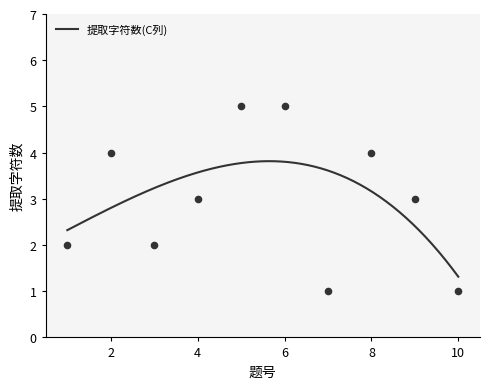

What is the ratio of the value at 1 to the value at 9?

0.7